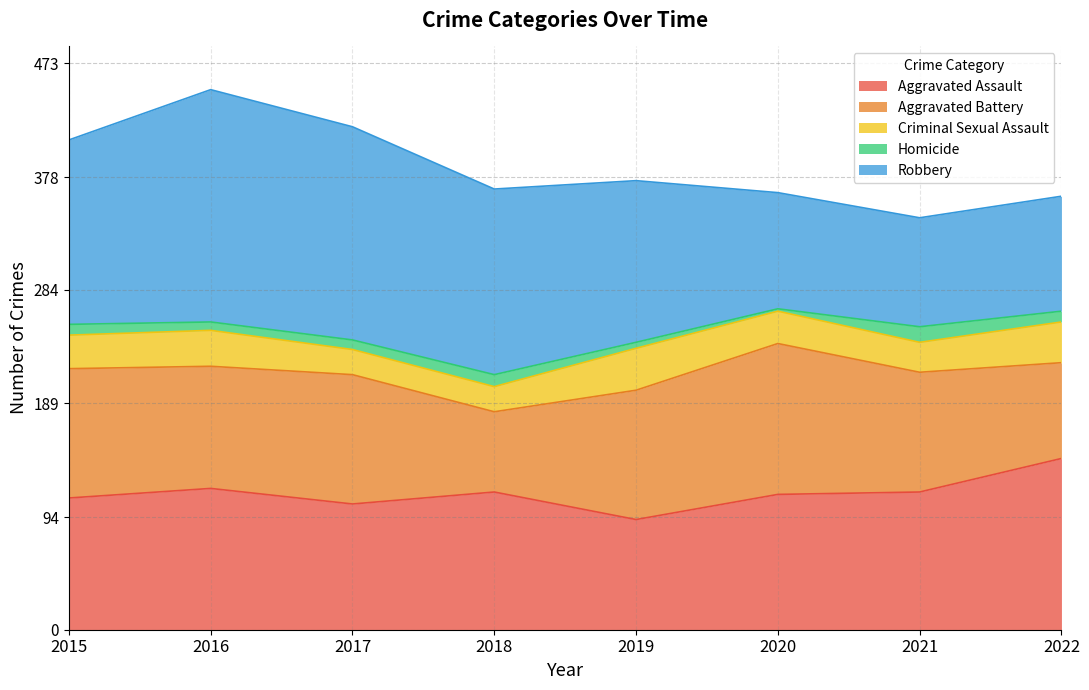

What is the difference between the maximum and minimum values in the Homicide series?

11